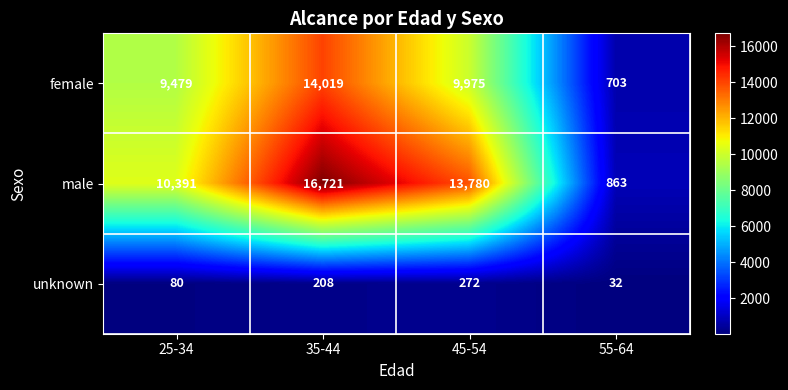

At 45-54, list the series in order from smallest to largest.

unknown, female, male